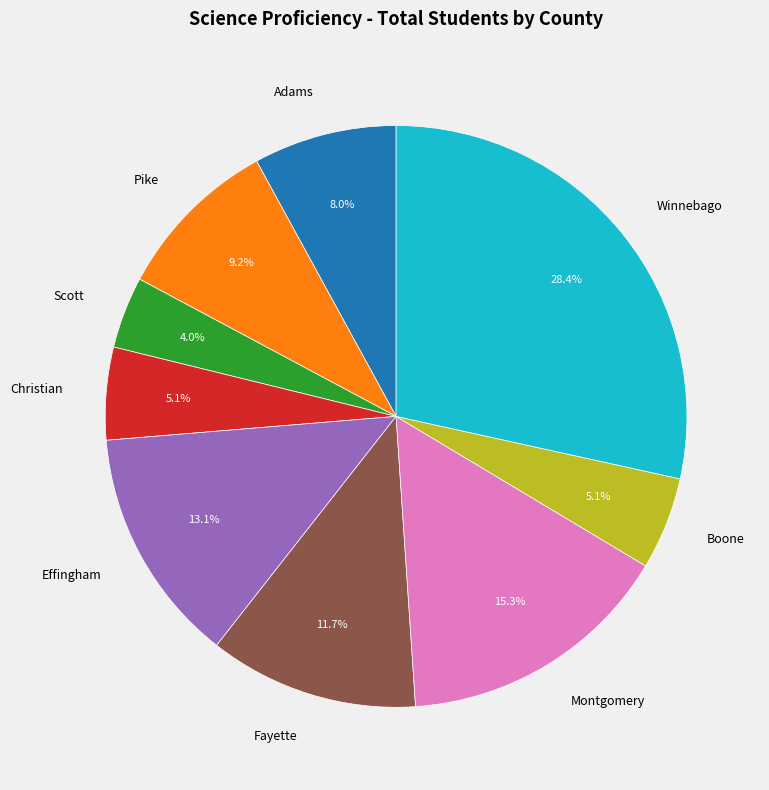

Do Winnebago and Pike together represent more than half of the pie?

No